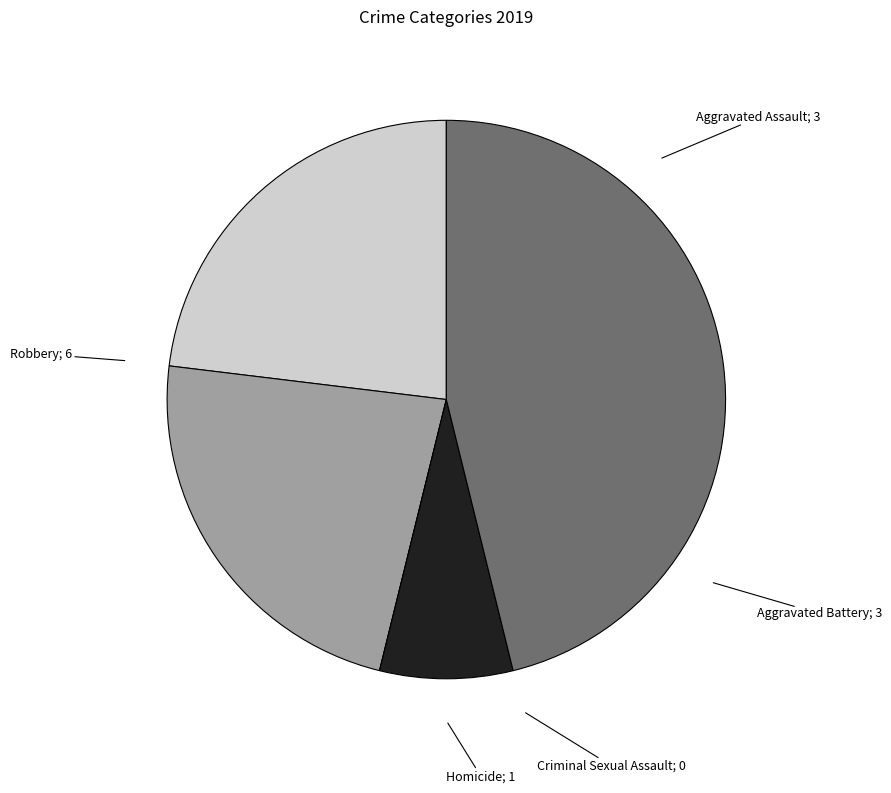

Which has a higher value, Robbery or Homicide?

Robbery